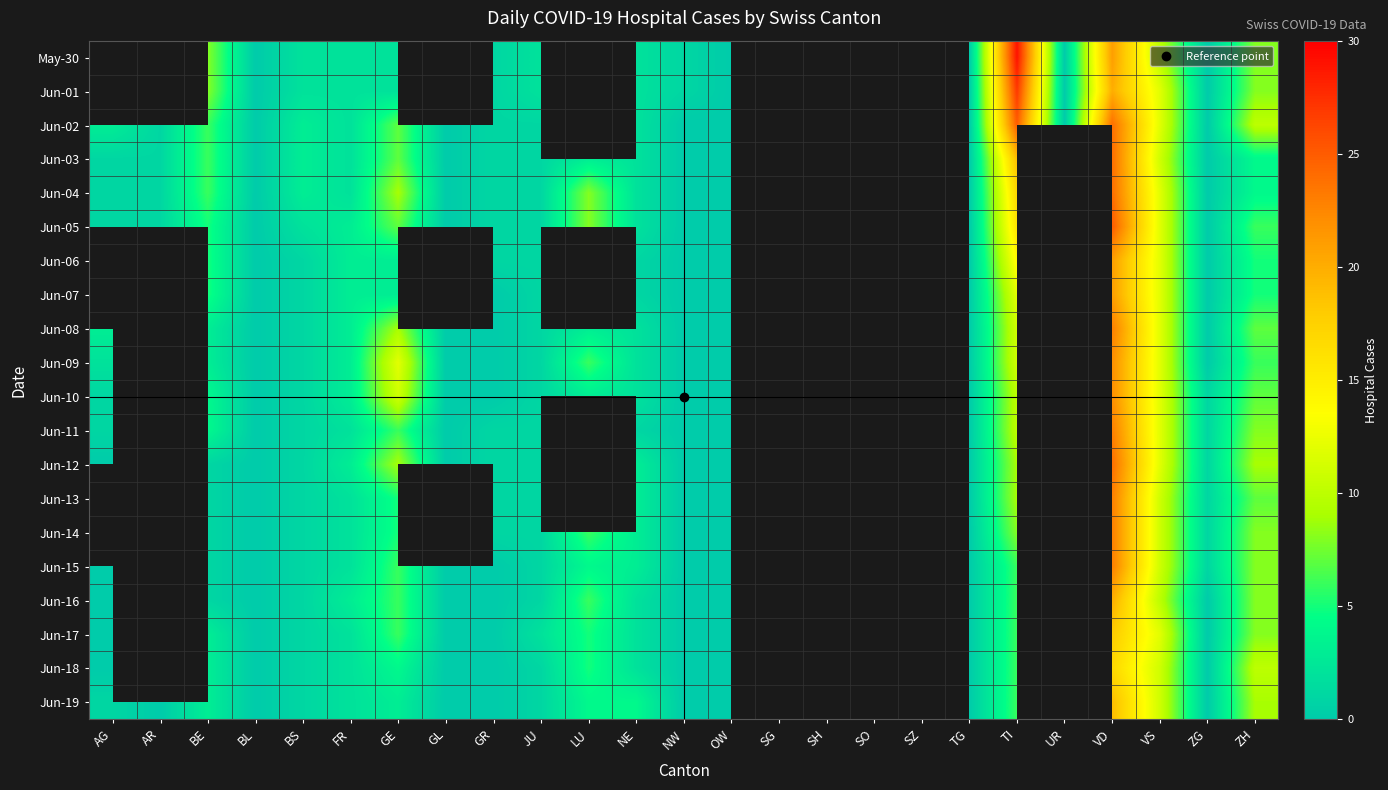

What is the maximum value shown in the chart?

29.0